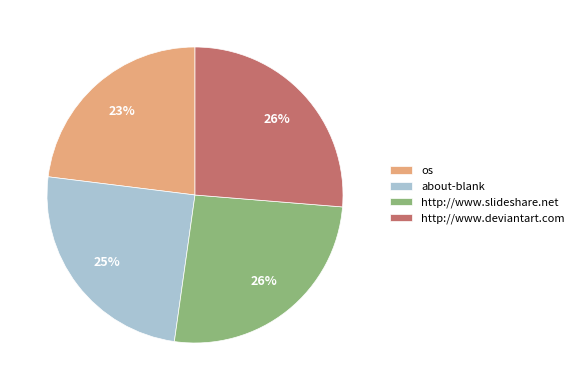

What is the ratio of the value at os to the value at http://www.slideshare.net?

0.9